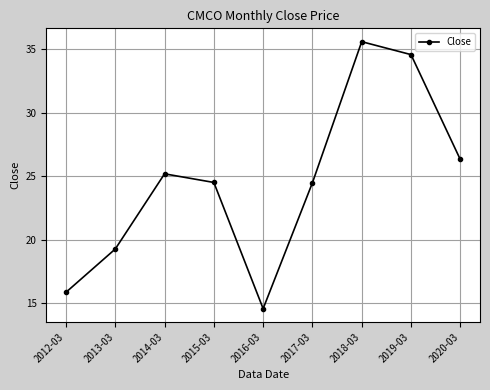

What is the maximum value shown in the chart?

35.6